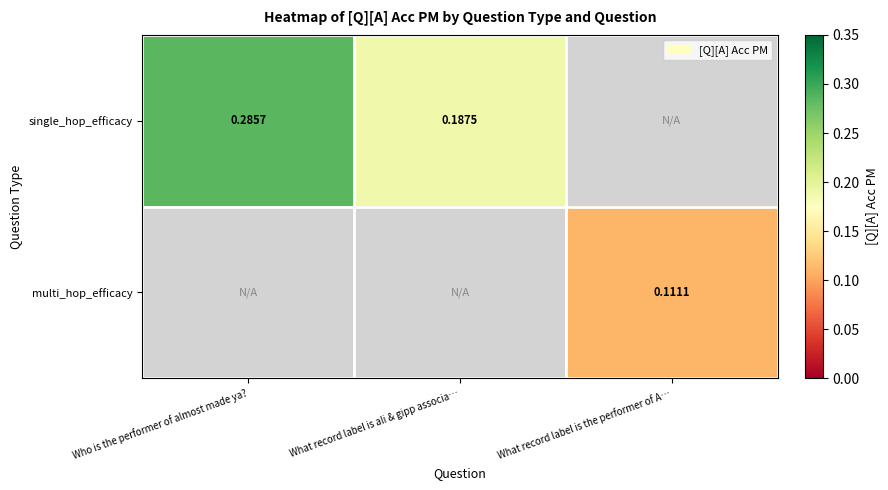

True or false: multi_hop_efficacy has a value of 0.1 at What record label is the performer of A….

True